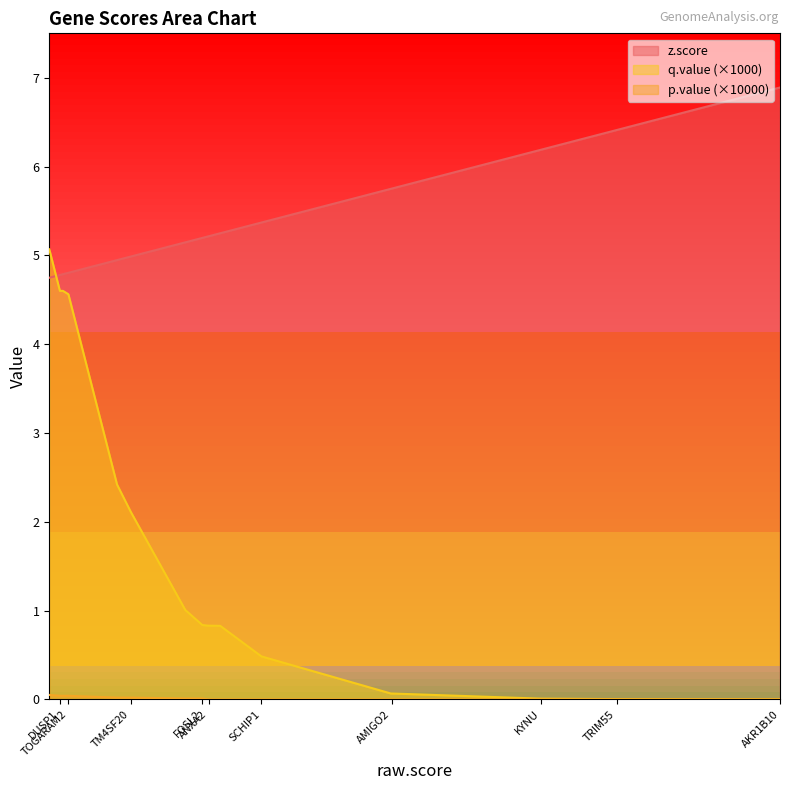

Where do z.score and q.value first cross each other?

DUSP1 and SUPT5H